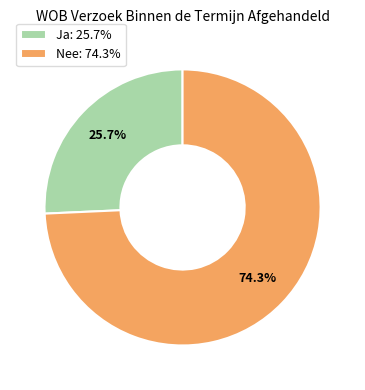

Is there any slice that represents more than half of the pie?

Yes